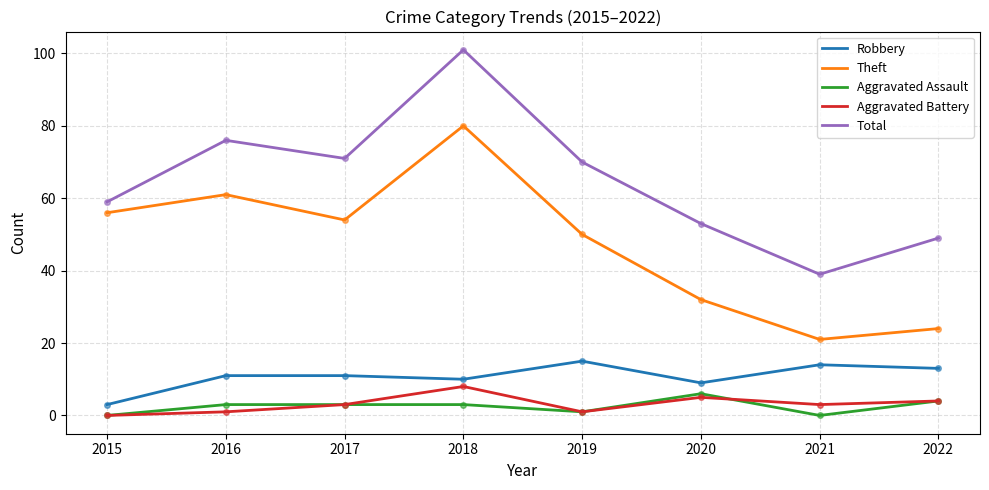

What is the average value of the Aggravated Battery series?

3